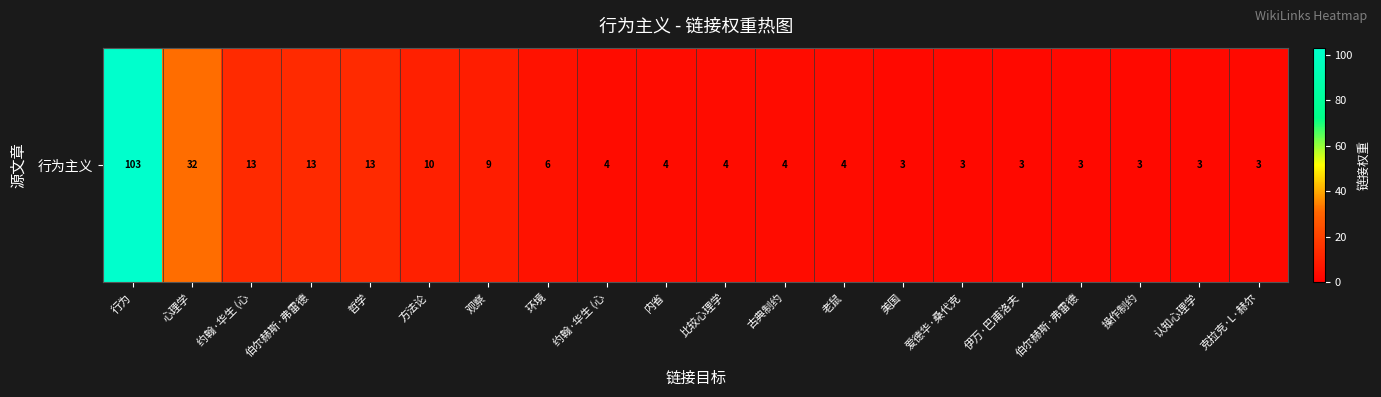

At which category does the chart reach its peak across all series?

行为